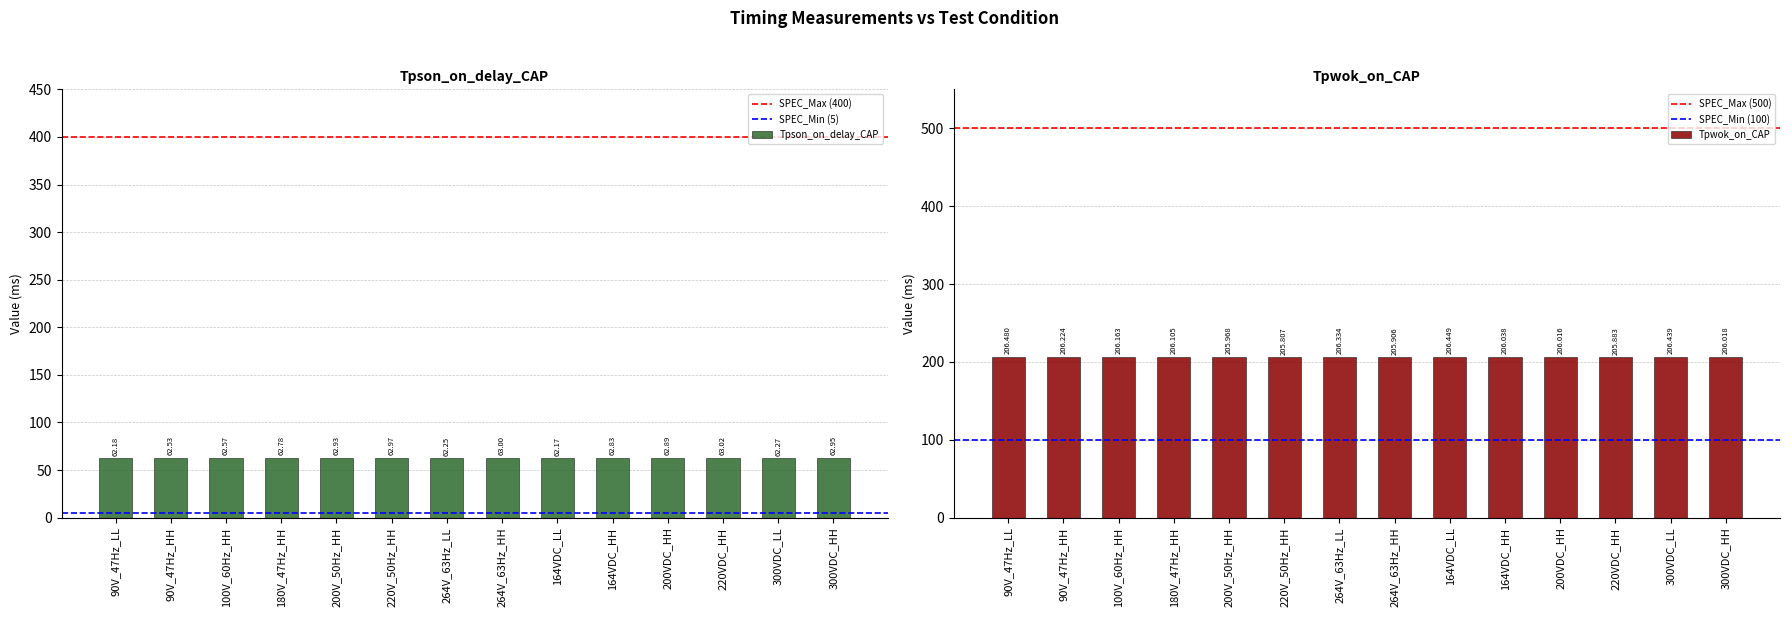

Rank the series by their average value, from highest to lowest.

Tpwok_on_CAP, Tpson_on_delay_CAP